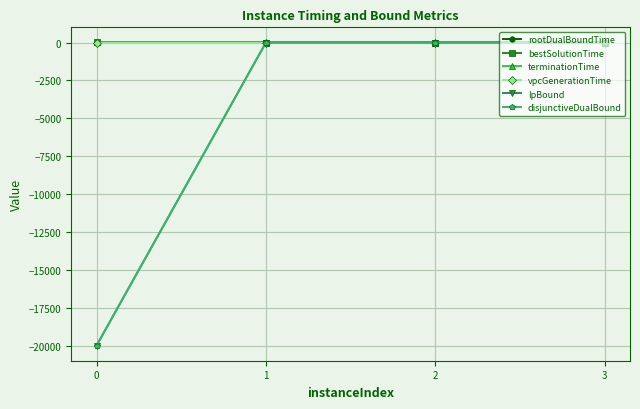

Is this an area chart (filled region under the line)?

No